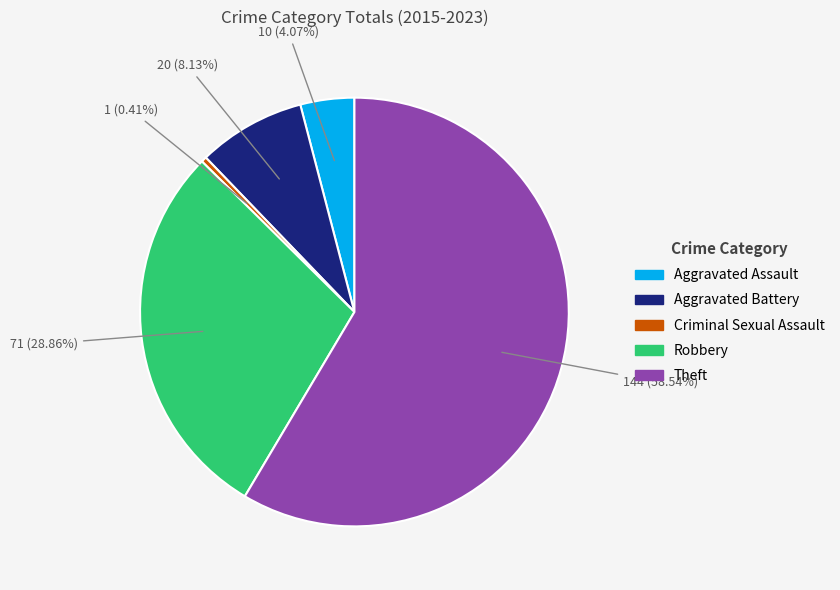

True or false: Theft accounts for 52% of the total.

False